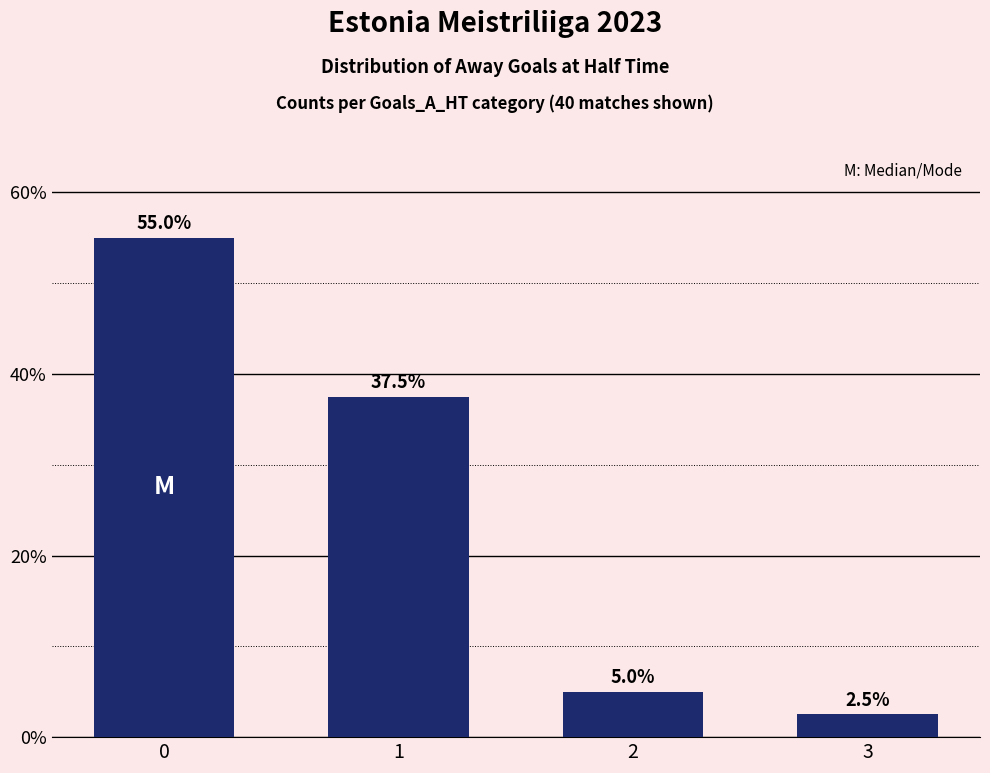

Reading left to right, transcribe all the data shown in this chart.

0=55.0	1=37.5	2=5.0	3=2.5